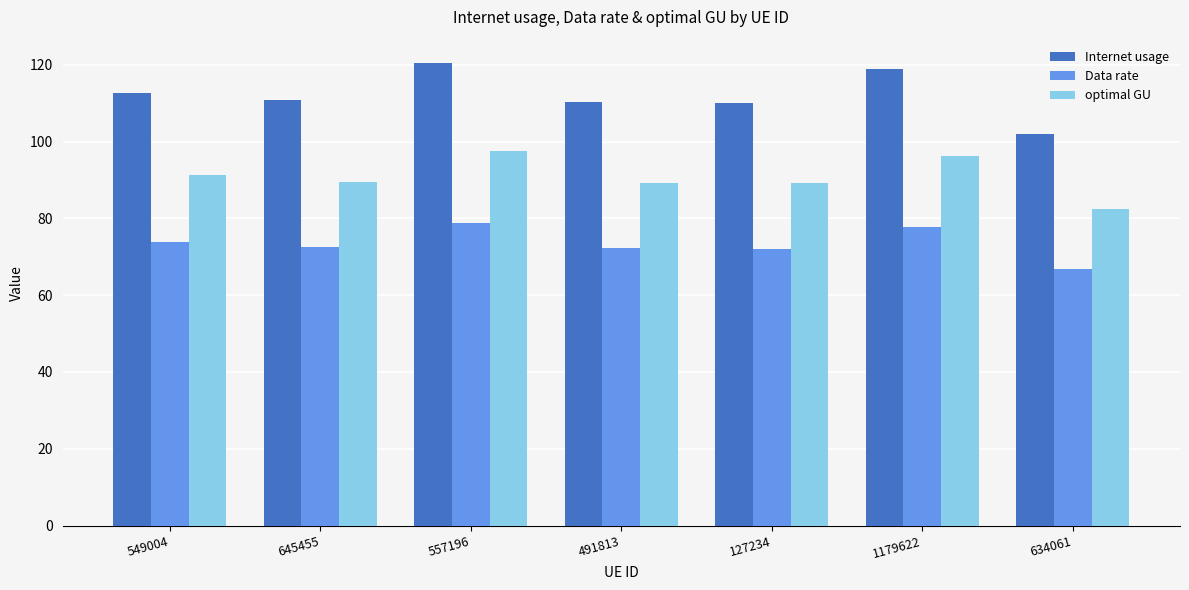

At which label does optimal GU first exceed 89?

549004